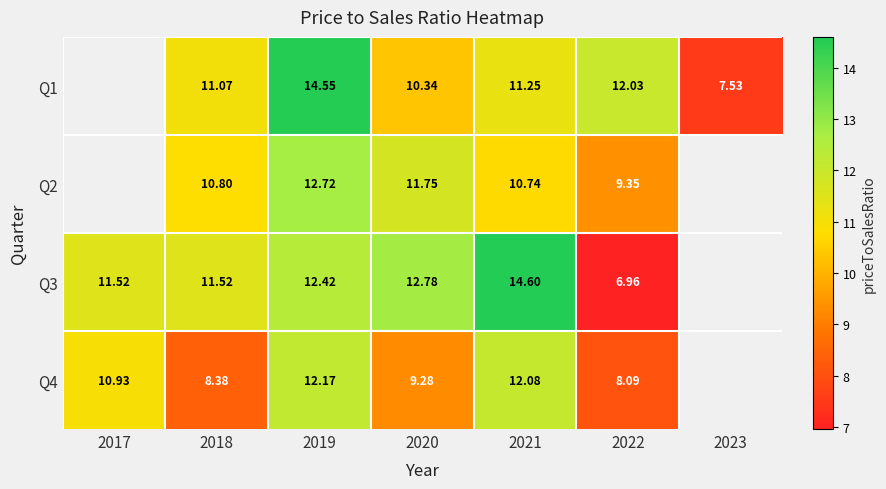

At which category is the sum across all series the highest?

2019